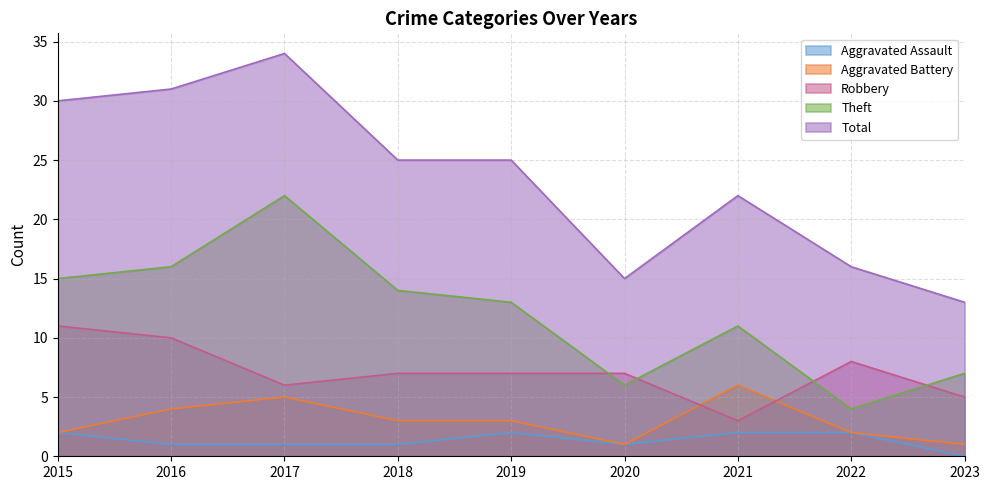

What is the value of the Aggravated Battery point at the 4th from the left?

3